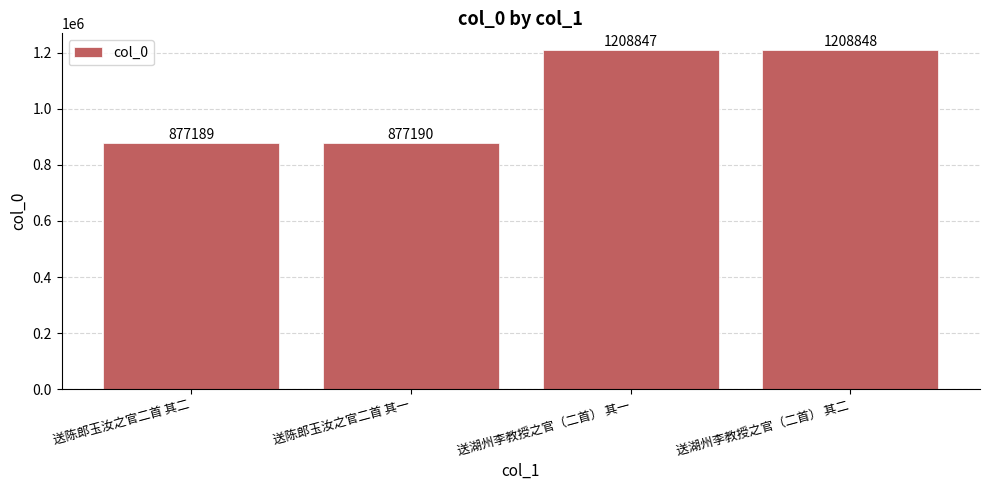

What value does the data have at 送湖州李教授之官（二首） 其二, to the nearest 10?

1208850